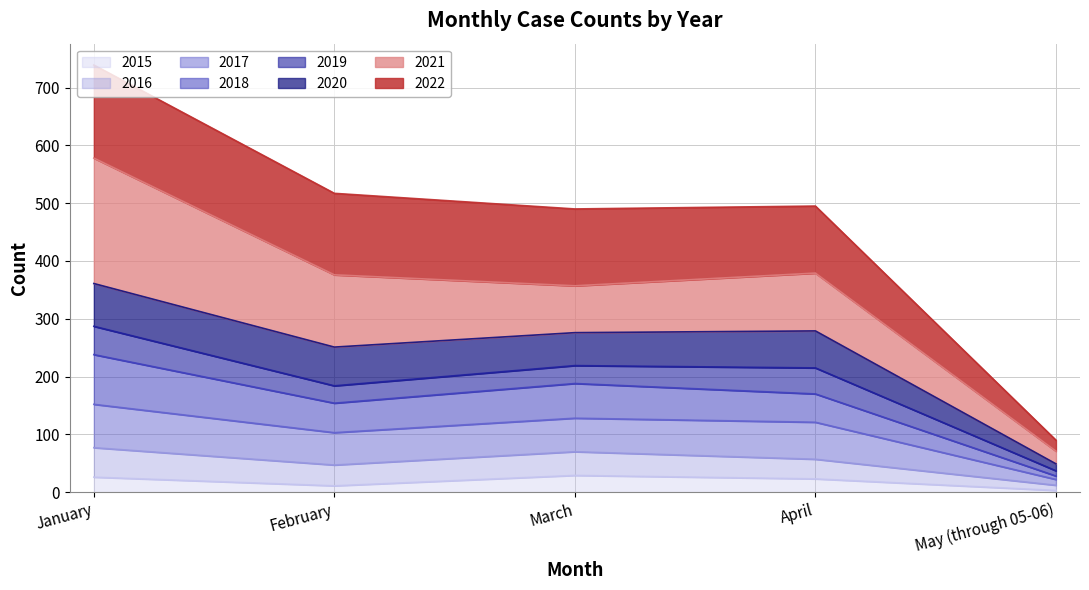

What is the maximum value for 2015?

29